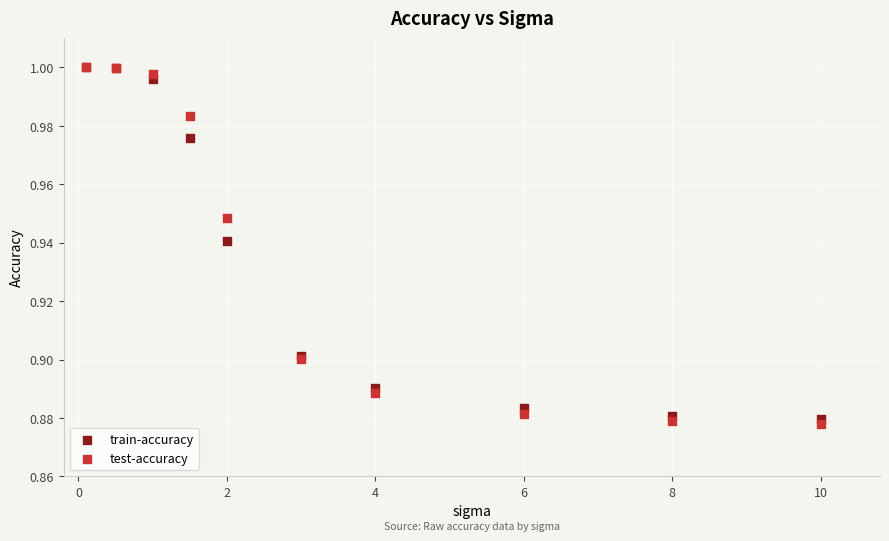

What are all the series names shown in the legend?

train-accuracy, test-accuracy